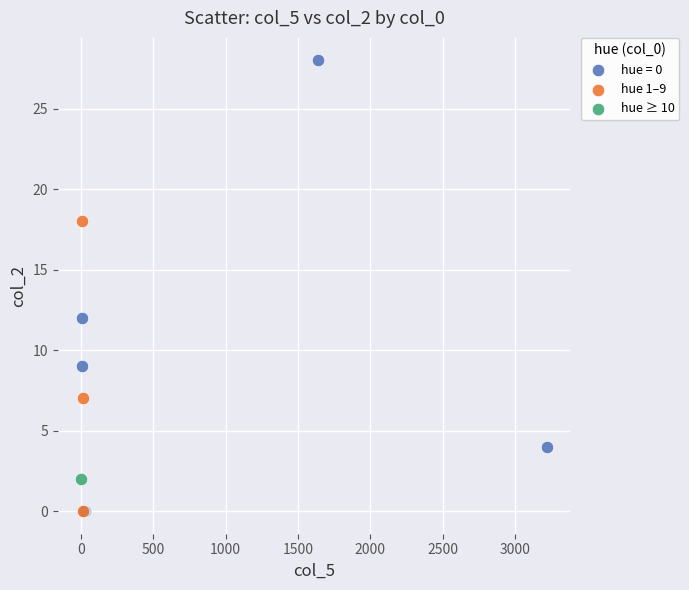

What are all the series names shown in the legend?

hue = 0, hue 1–9, hue ≥ 10